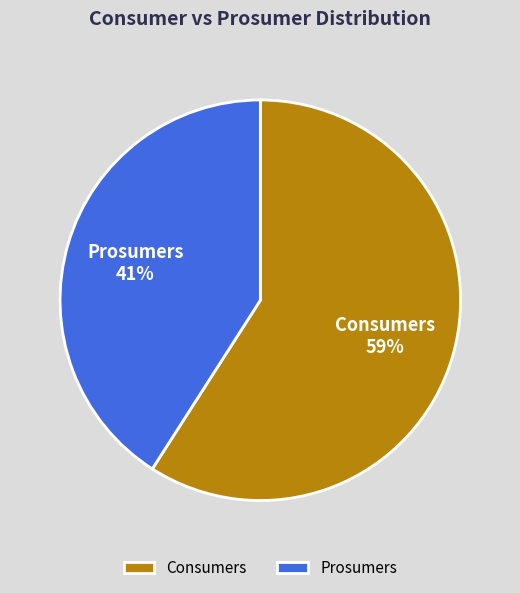

Count the number of slices in the pie.

2